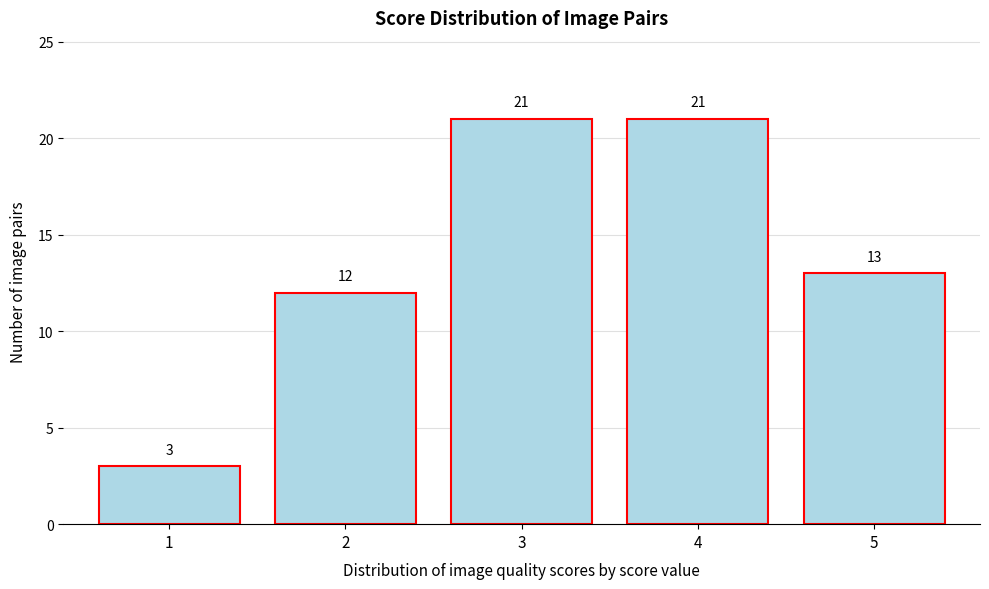

How tall is the bar that spans 0.5 to 1.5 on the x-axis?

3